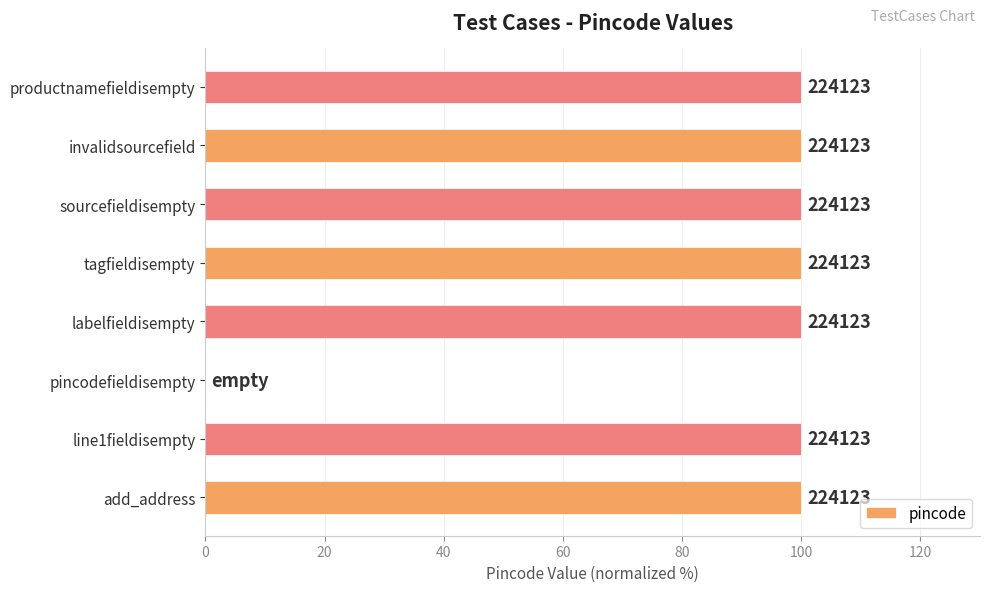

How many data points are less than 100?

1